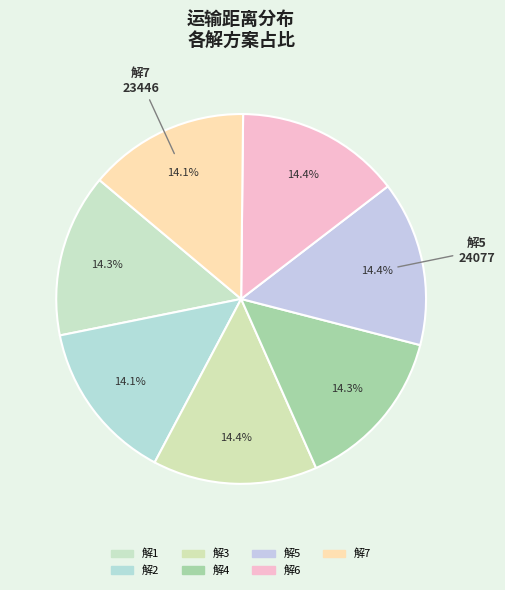

How many slices are in this pie chart?

7